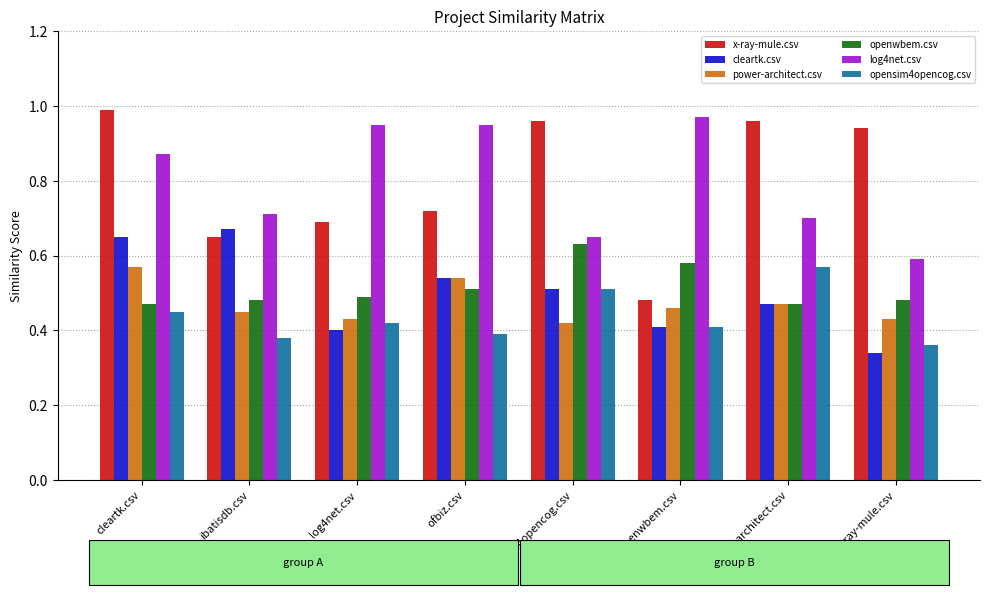

At which label does log4net.csv reach its minimum?

x-ray-mule.csv